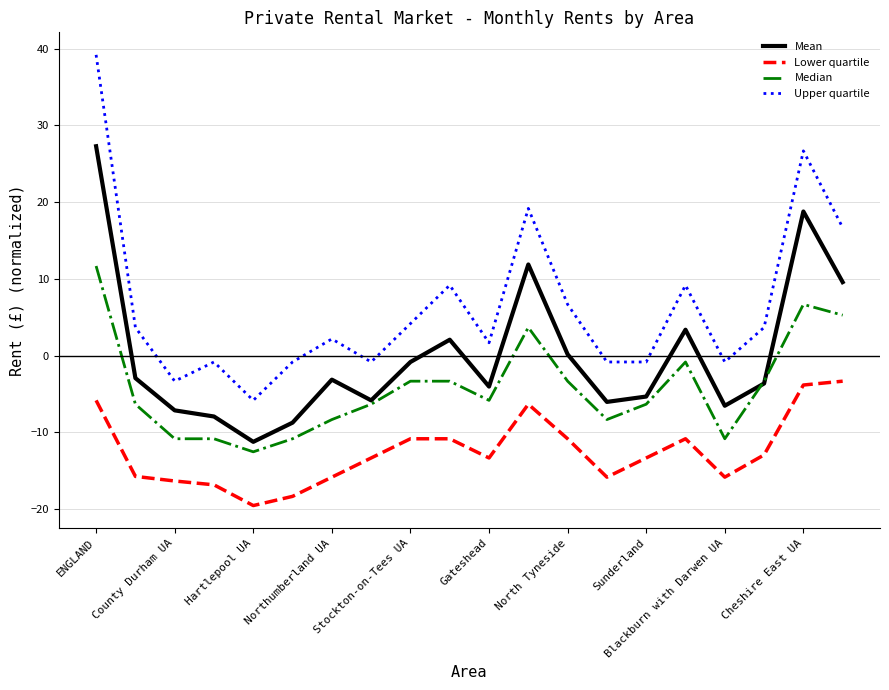

What is the highest value of the Upper quartile series?

39.2